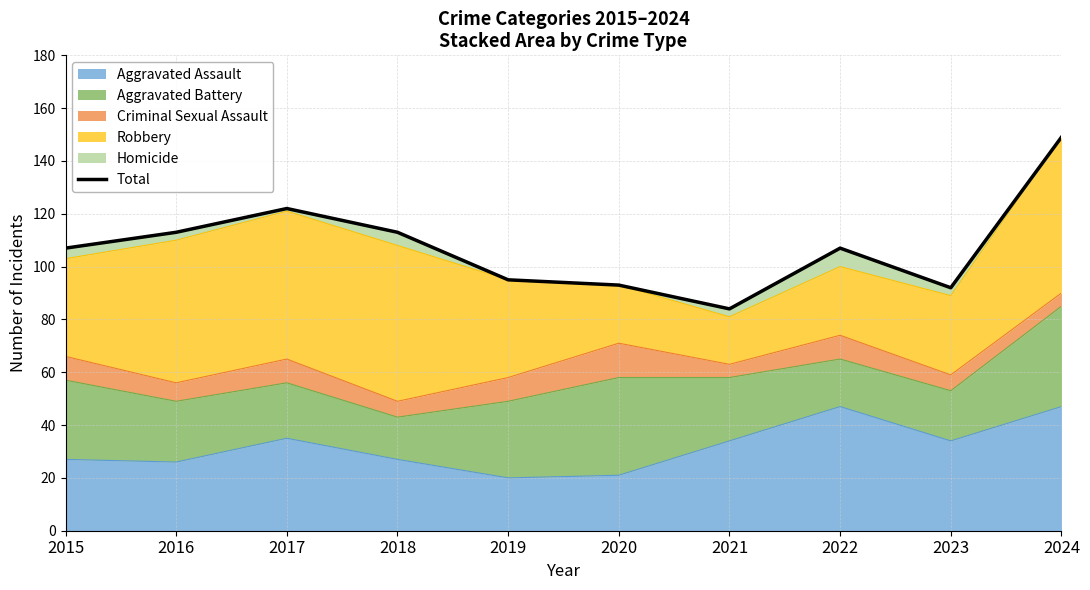

What is the value of the 3rd point from the left?

122